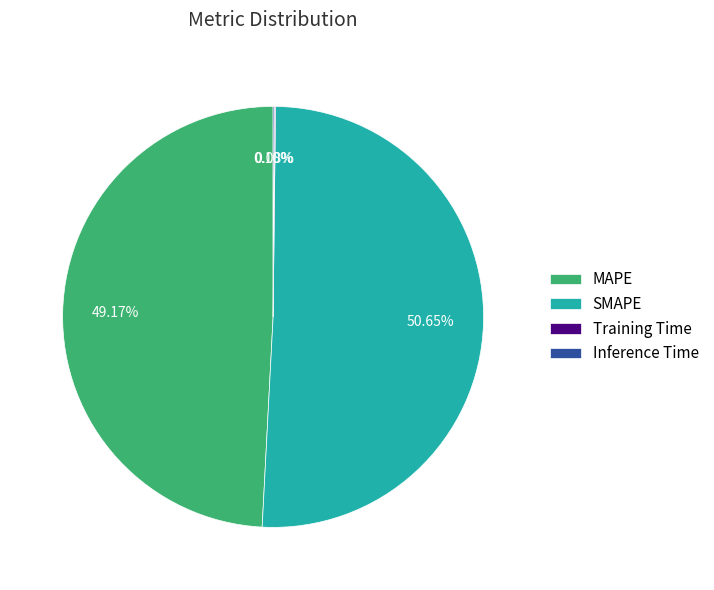

Do SMAPE and MAPE together represent more than half of the pie?

Yes